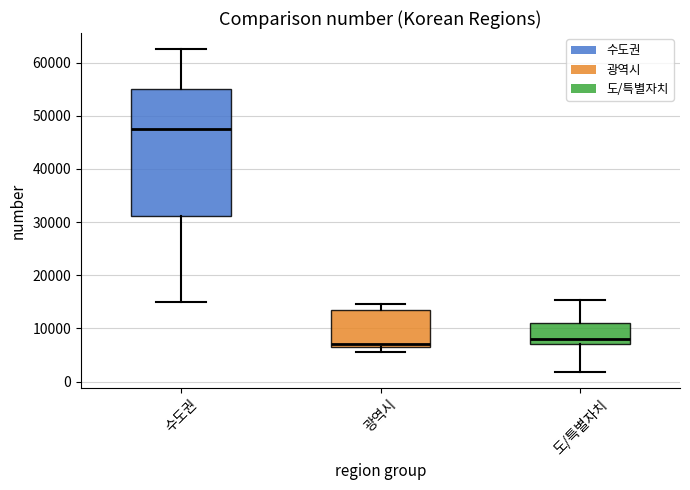

Where is the lower edge of the box for 도/특별자치 on the y-axis? The values are not printed on the chart, so give them approximately, as read against the axis.

7000